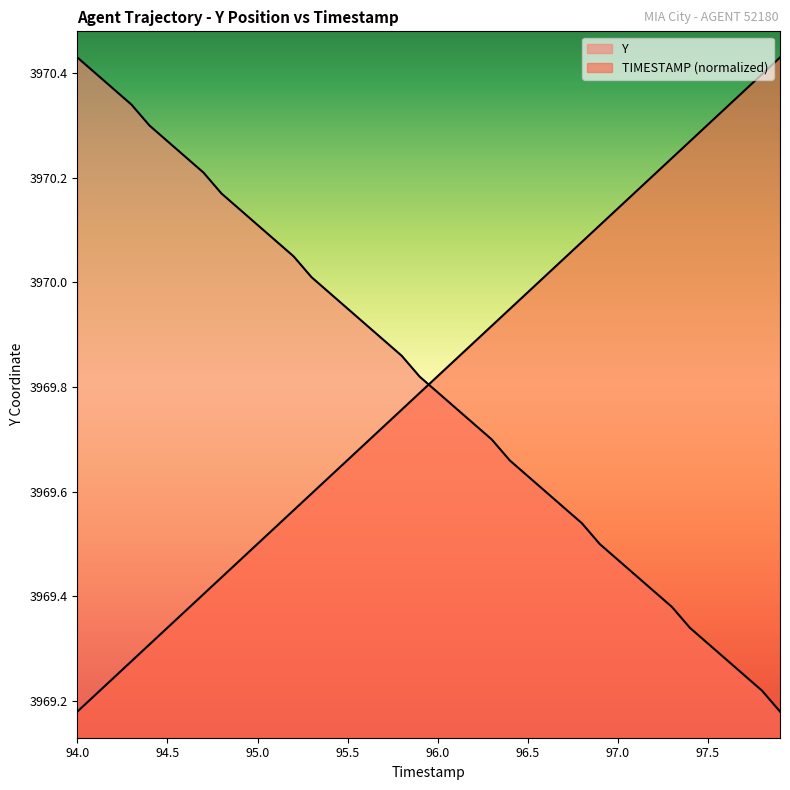

Which category has the lowest value across all series?

94.0